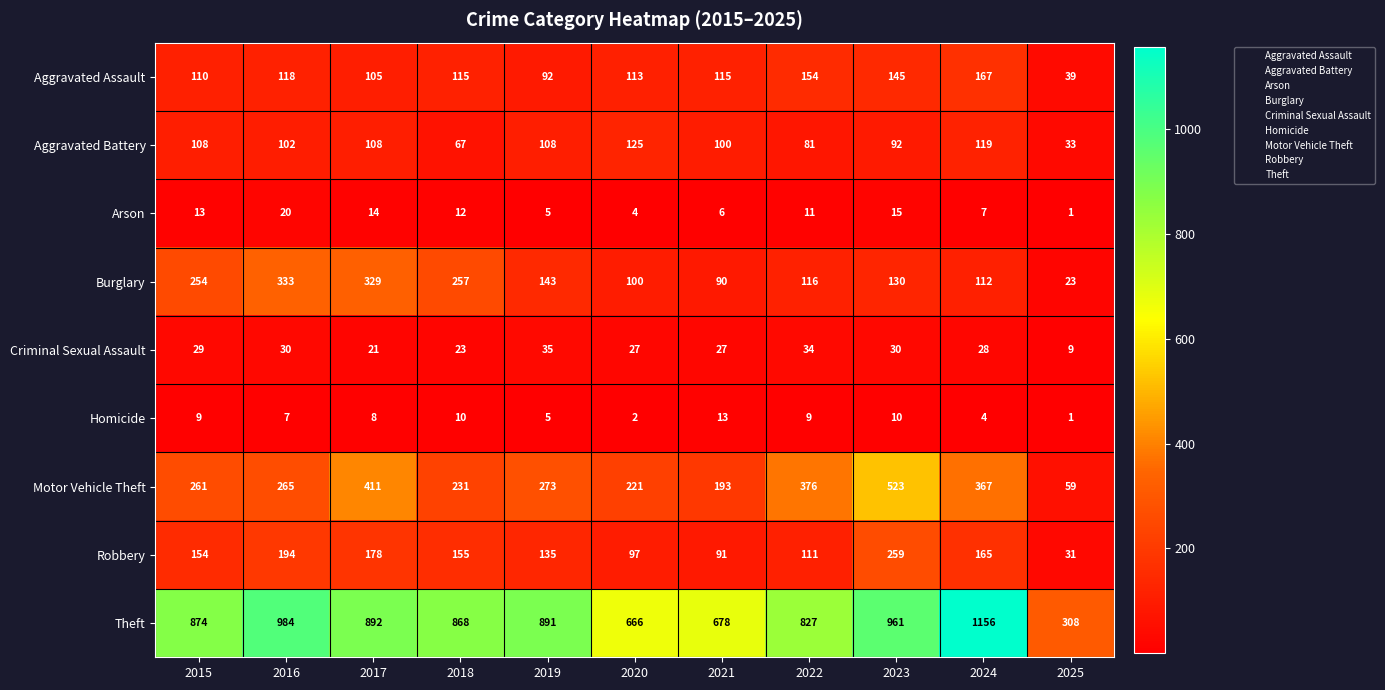

Read the Burglary value at 2025, to the nearest 5.

25